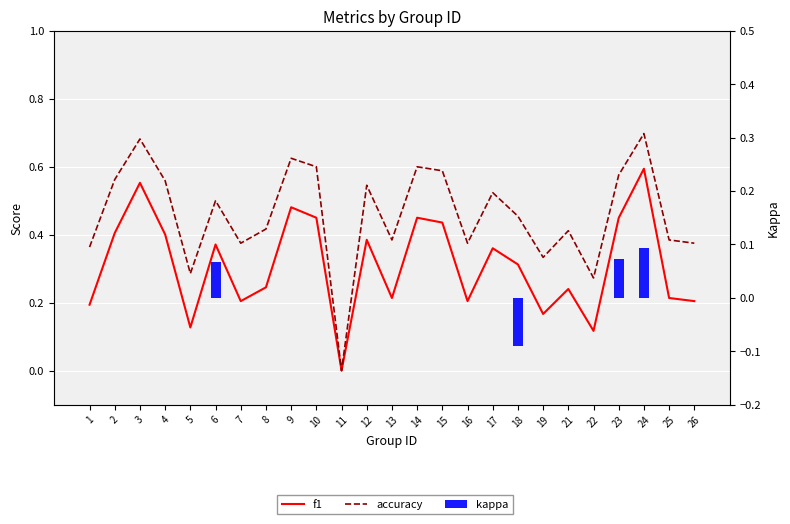

What is the value of the f1 bar at the 24th from the left?

0.2